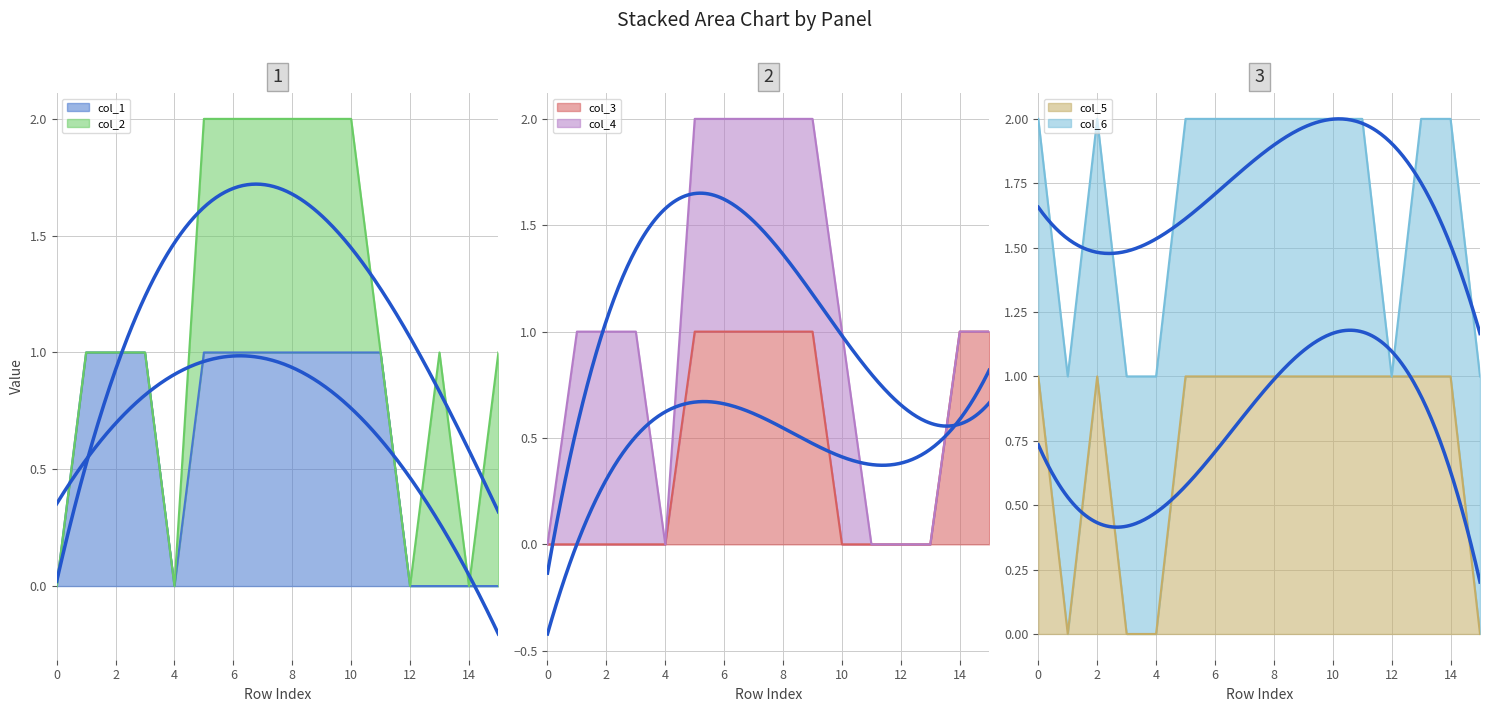

Which series has the widest spread of values?

col_1